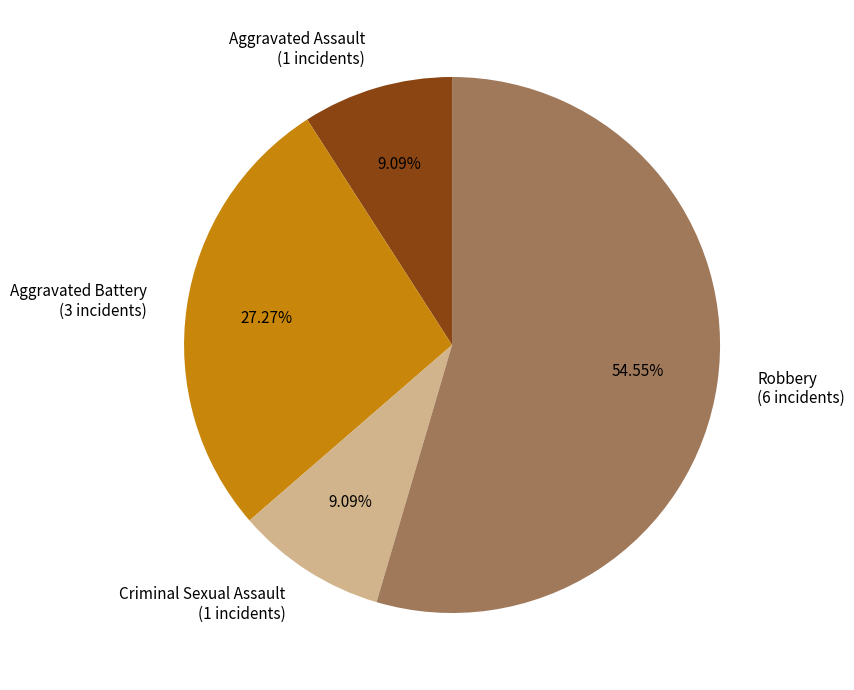

Approximately how many times larger is the value at Criminal Sexual Assault compared to Aggravated Assault?

1.0